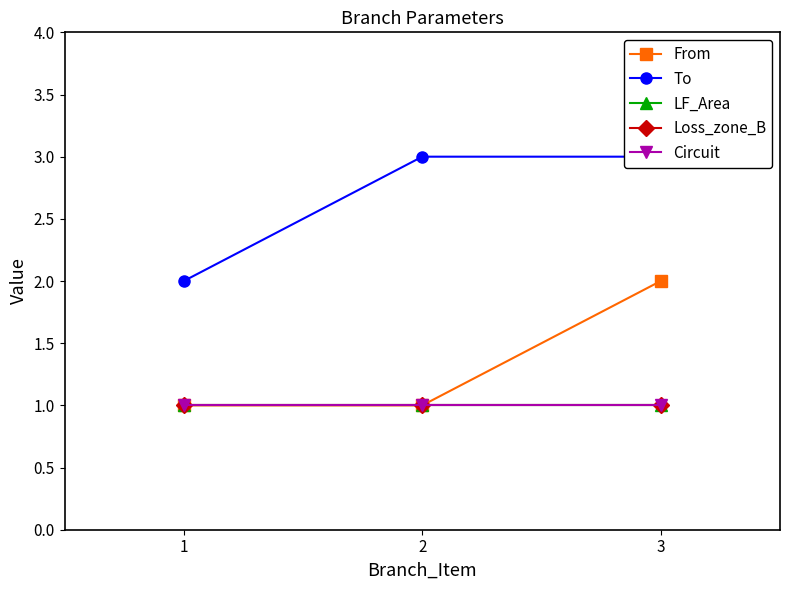

Reading left to right, extract all data points from this chart.

From: 1	1	2
To: 2	3	3
LF_Area: 1	1	1
Loss_zone_B: 1	1	1
Circuit: 1	1	1